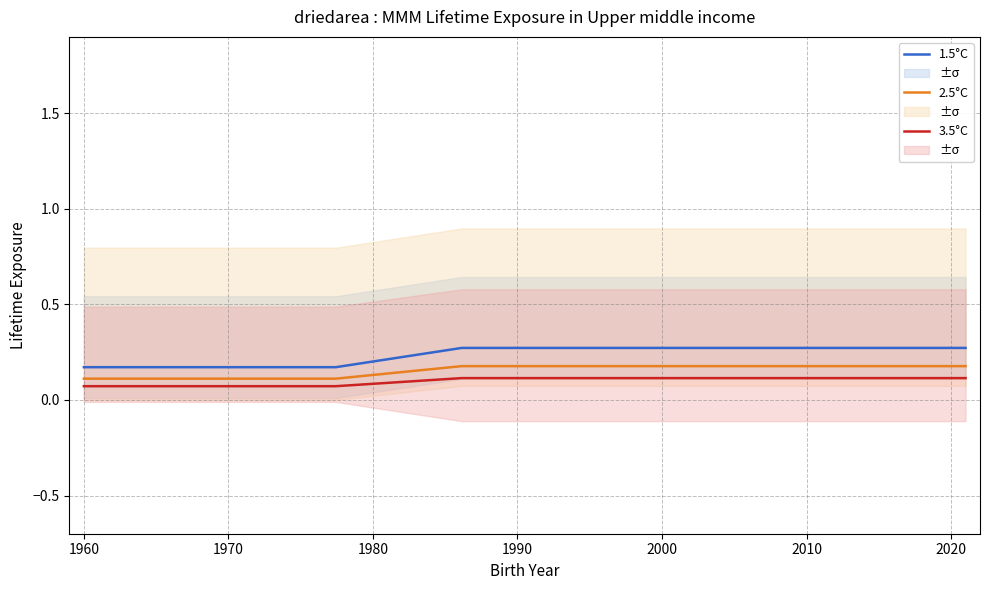

What is the difference between the maximum and second lowest values in the 2.5°C series?

0.1